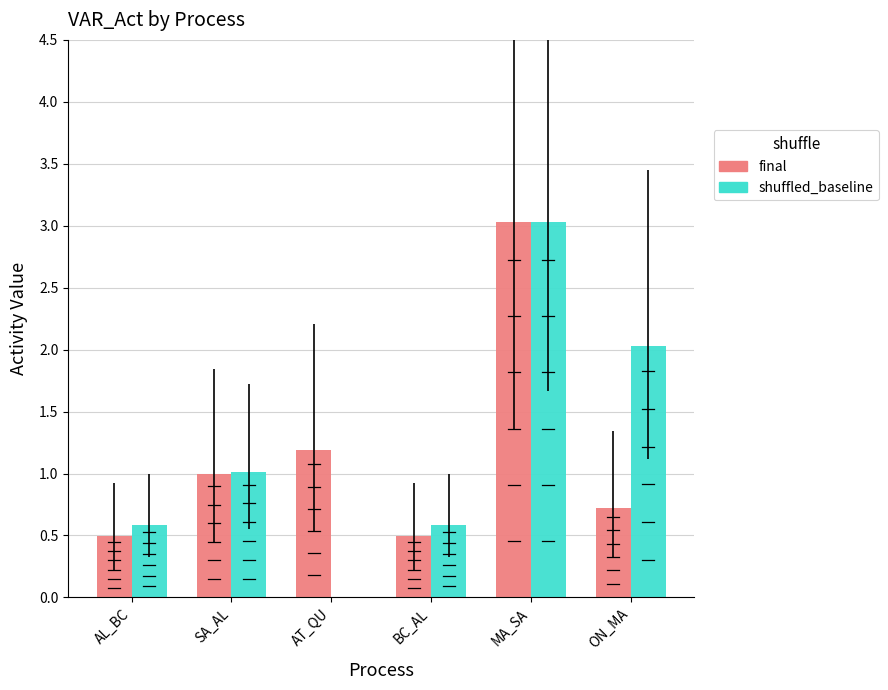

At which label does final reach its peak?

MA_SA